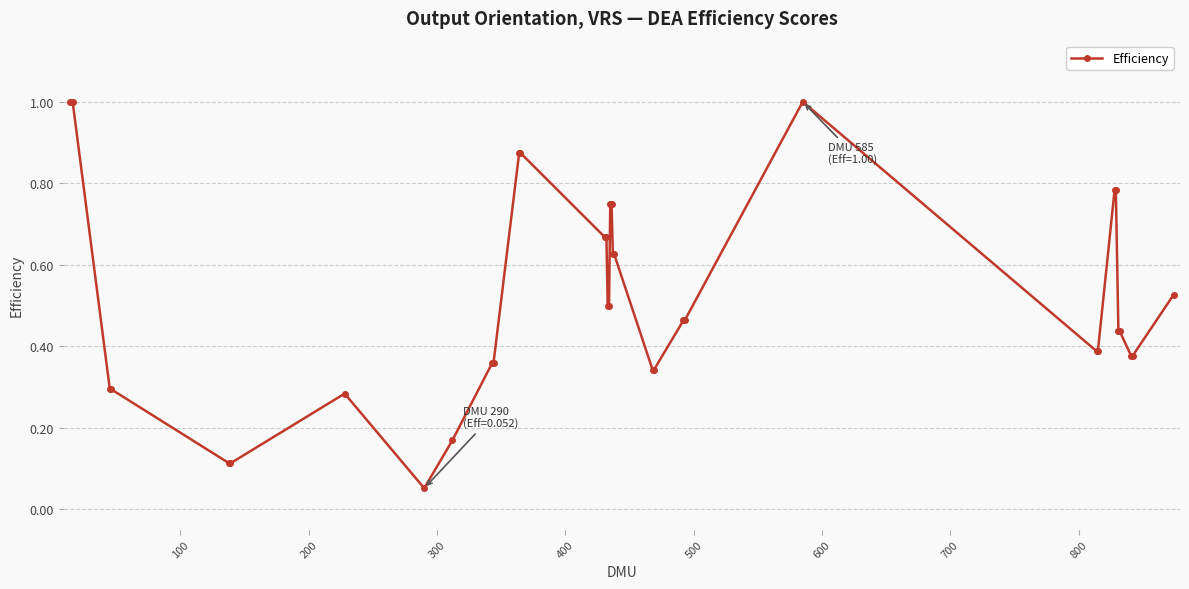

What is the maximum value shown in the chart?

1.0